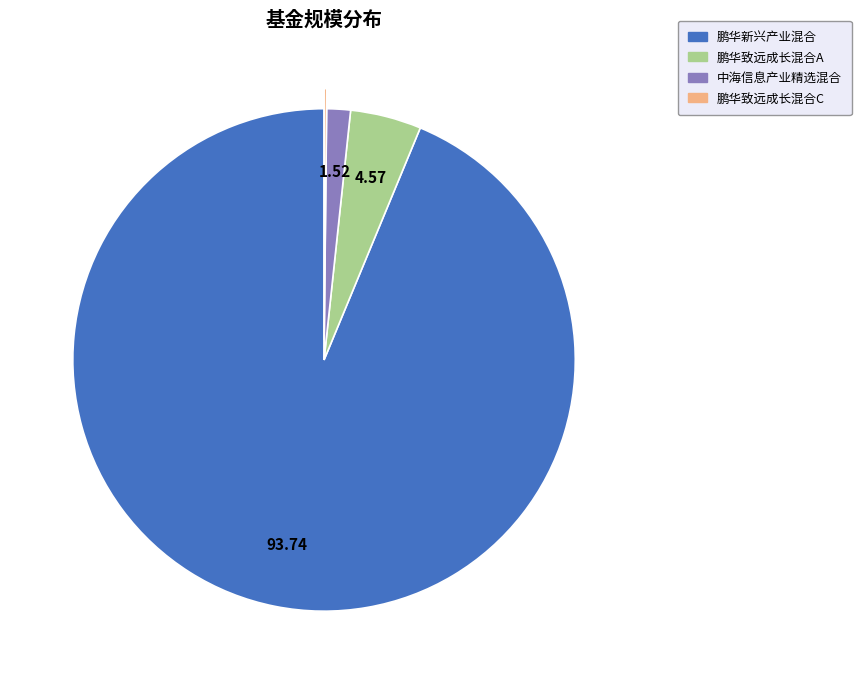

What is the largest slice in the pie chart?

鹏华新兴产业混合